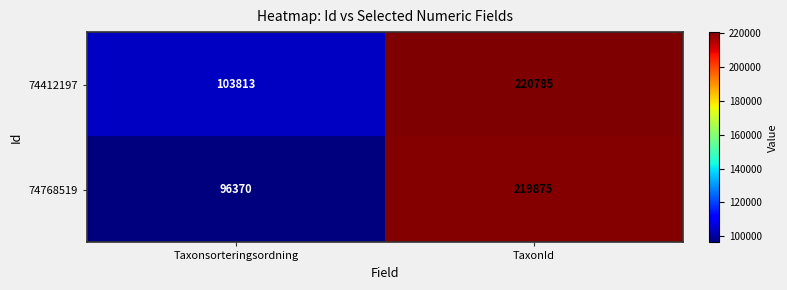

At which category is the sum across all series the highest?

TaxonId